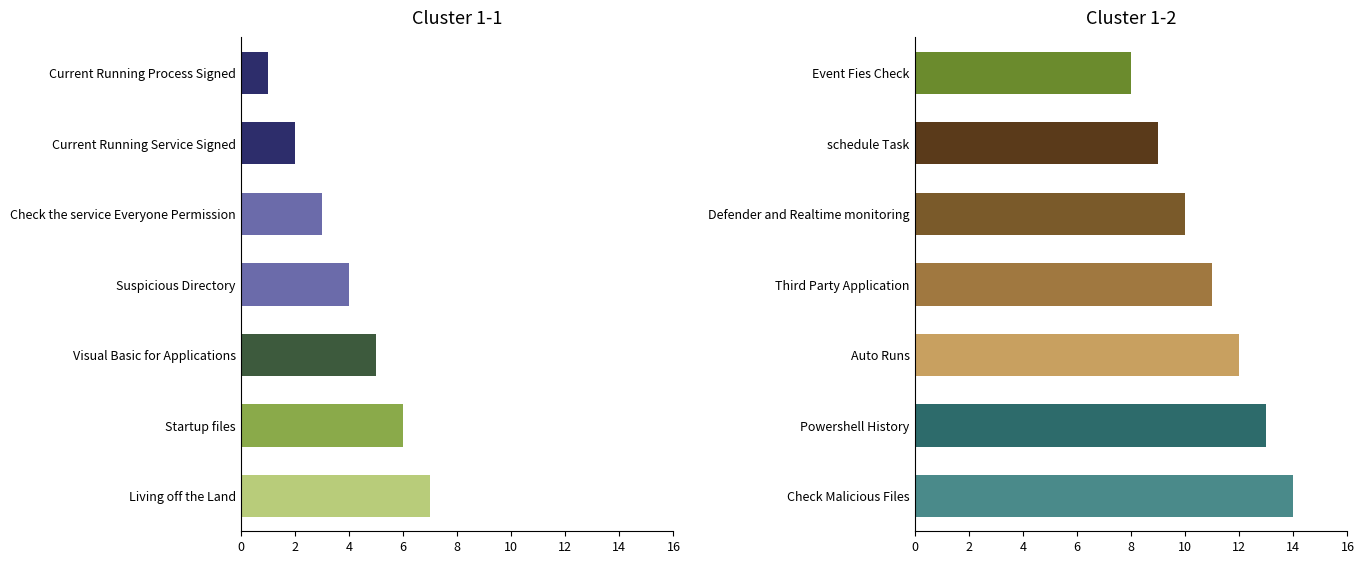

Which label corresponds to the largest value in the chart?

Check Malicious Files